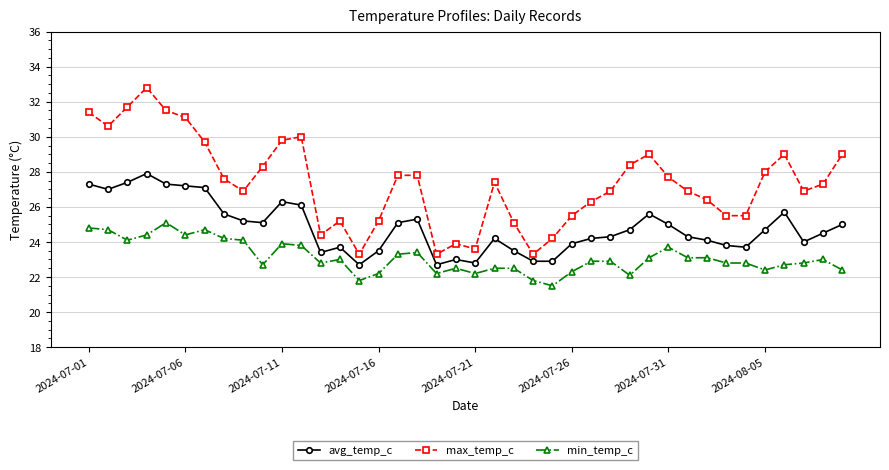

What is the maximum value shown in the chart?

32.8